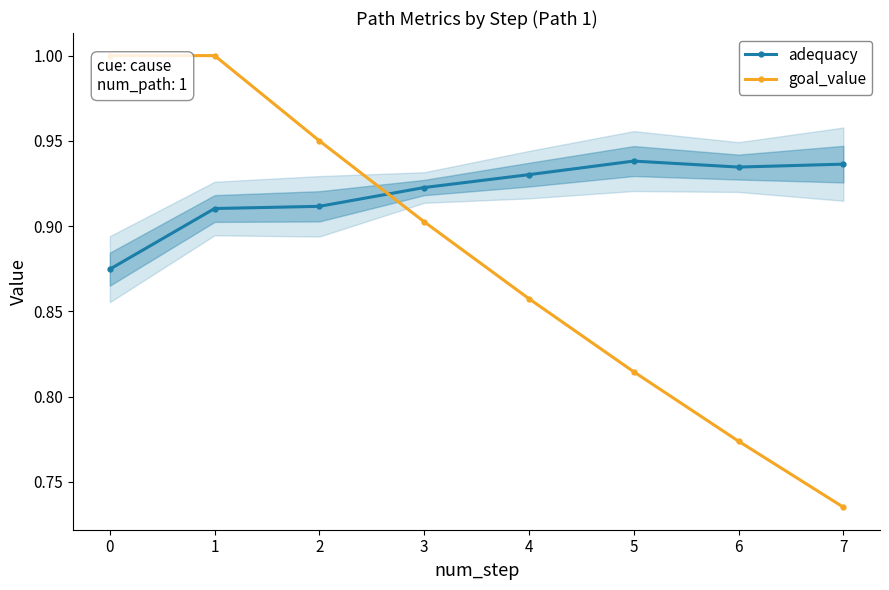

What is the lowest value of the adequacy series?

0.9